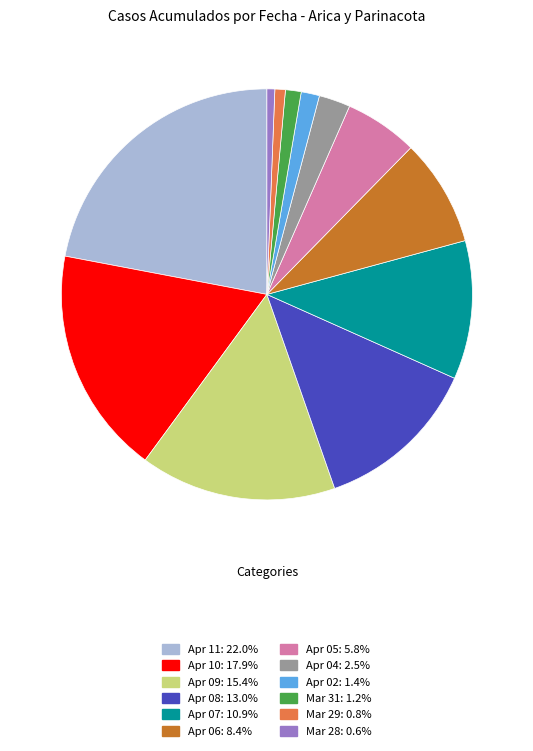

Does any single category account for the majority?

No